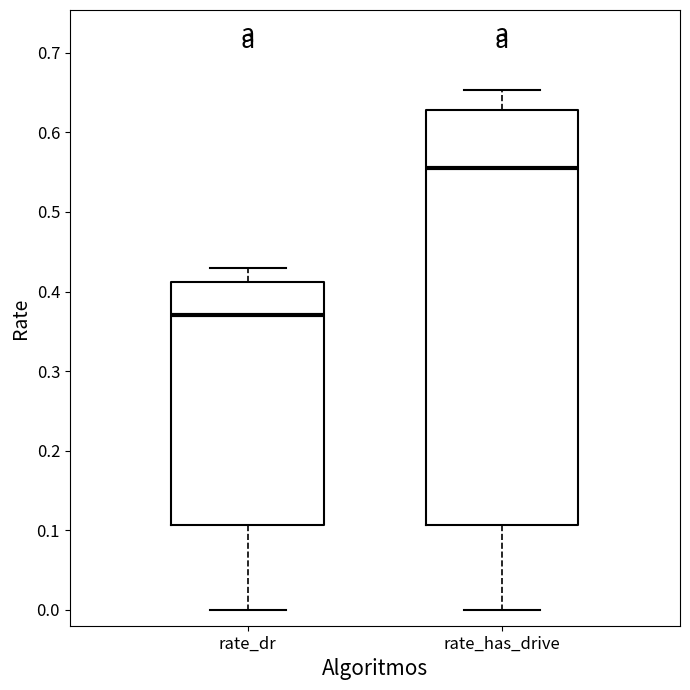

Where does the lower whisker of the box for rate_has_drive end on the y-axis? The values are not printed on the chart, so give them approximately, as read against the axis.

0.00